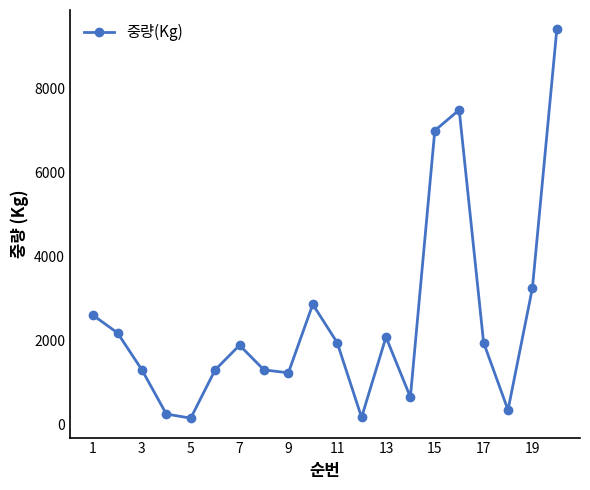

What is the difference between the maximum and minimum values?

9260